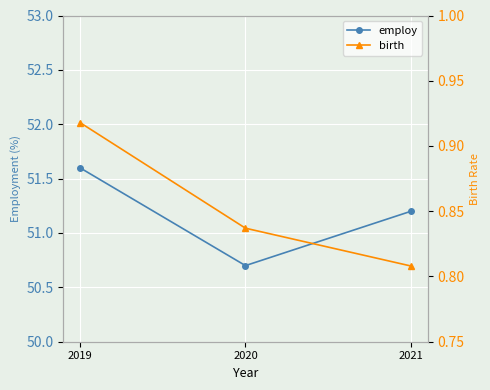

What is the greatest value displayed?

51.6